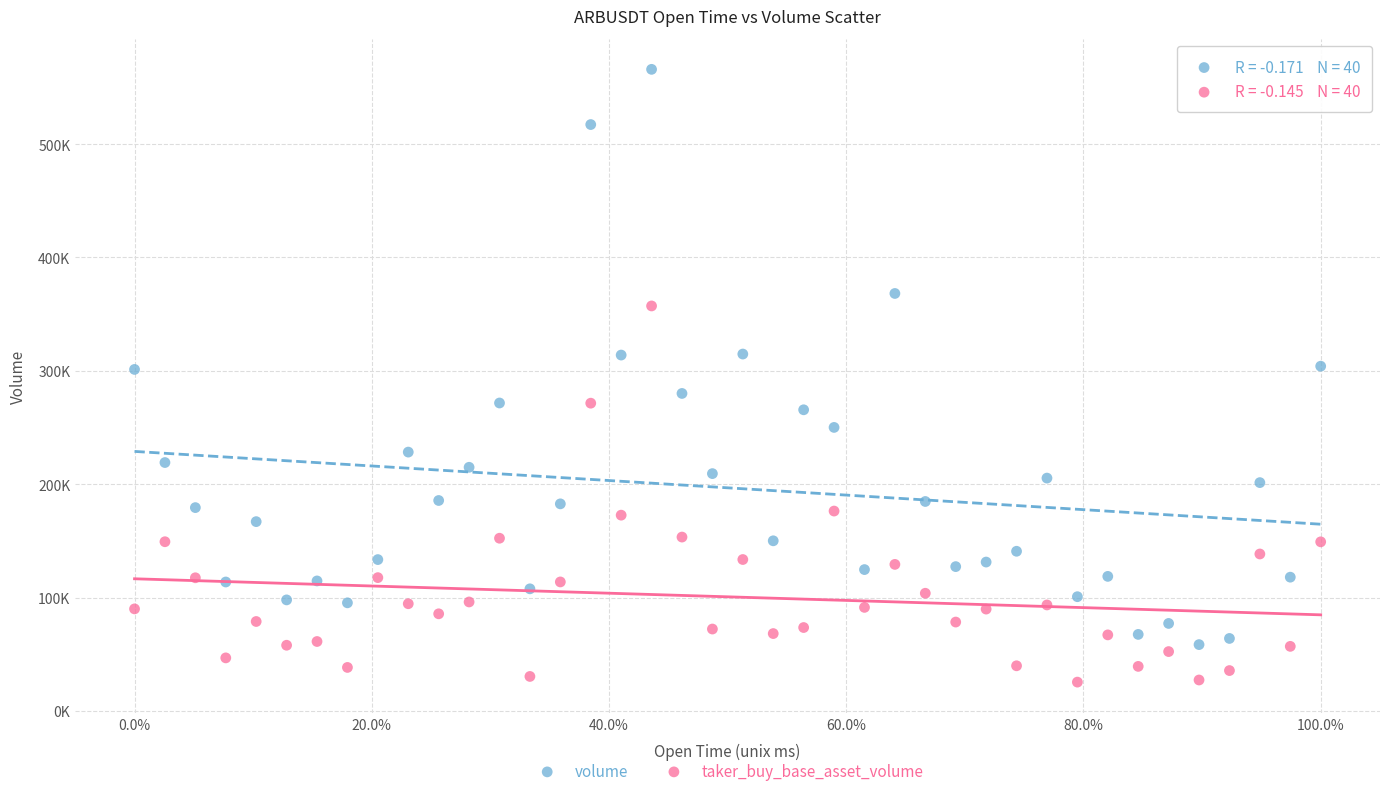

Which series reaches the maximum Y coordinate?

volume